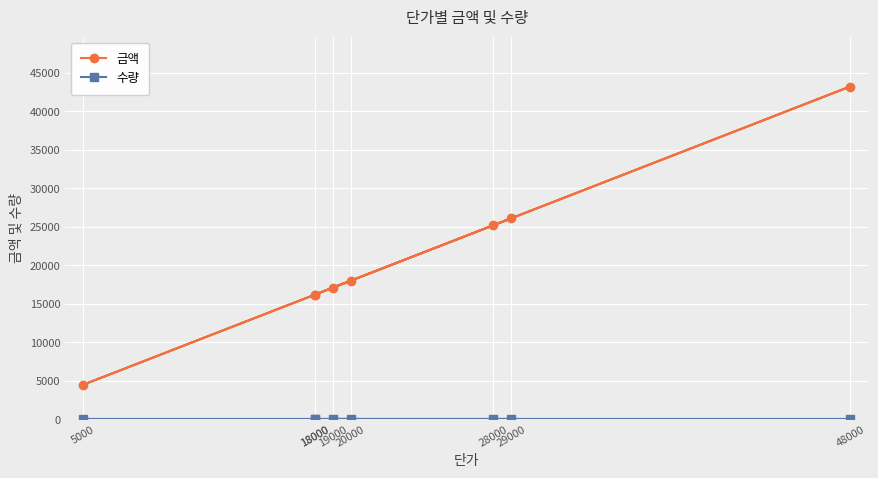

At which category is the sum across all series the highest?

48000